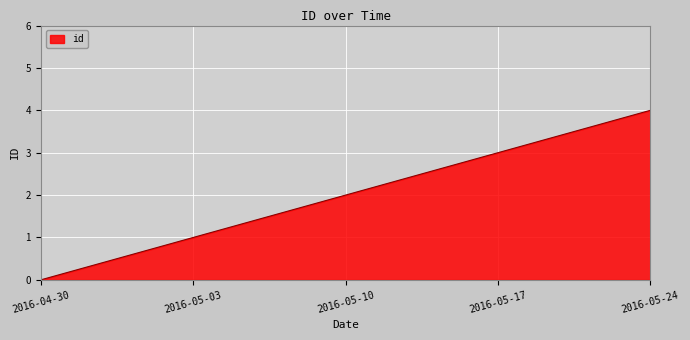

Is it true that the value at 2016-05-17 is 5?

False